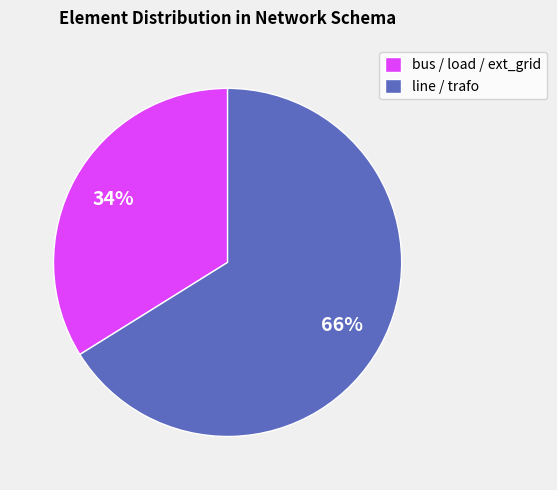

The bus / load / ext_grid slice represents 34% of the pie. True or false?

True